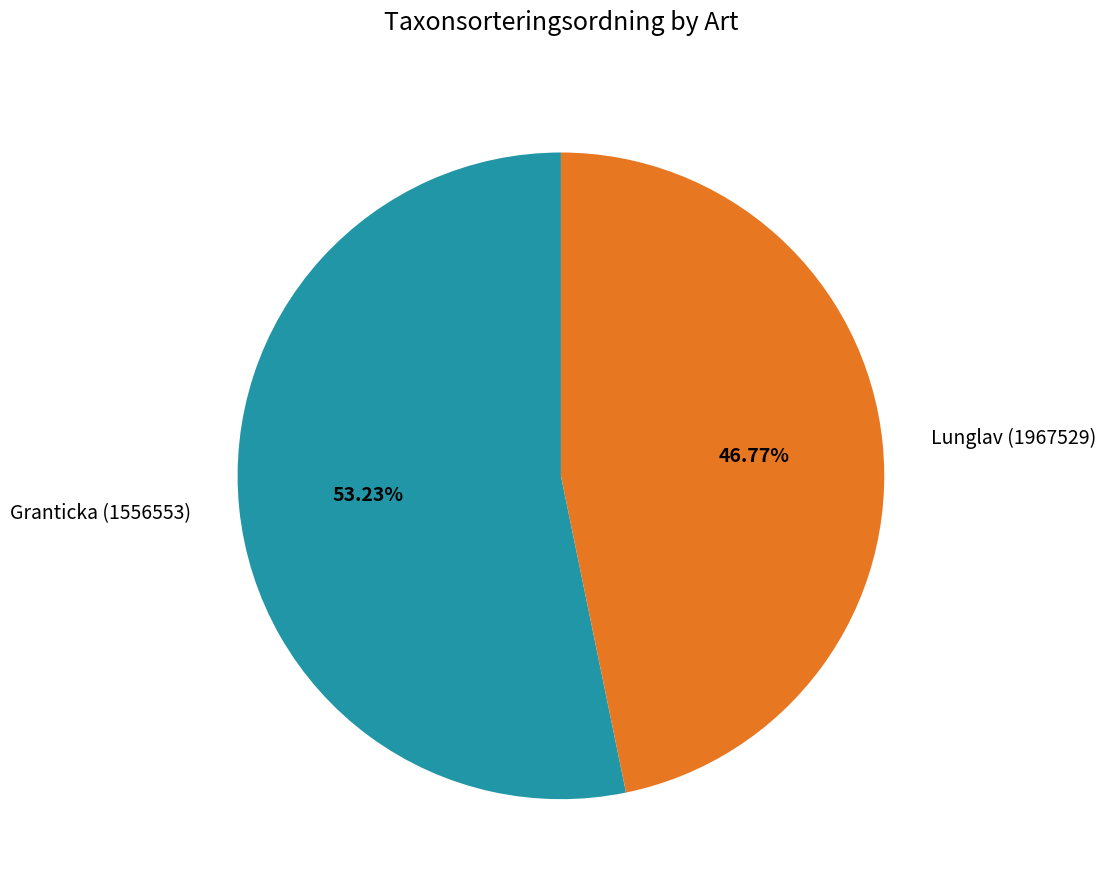

To the nearest percent, what portion does Lunglav (1967529) represent?

47%